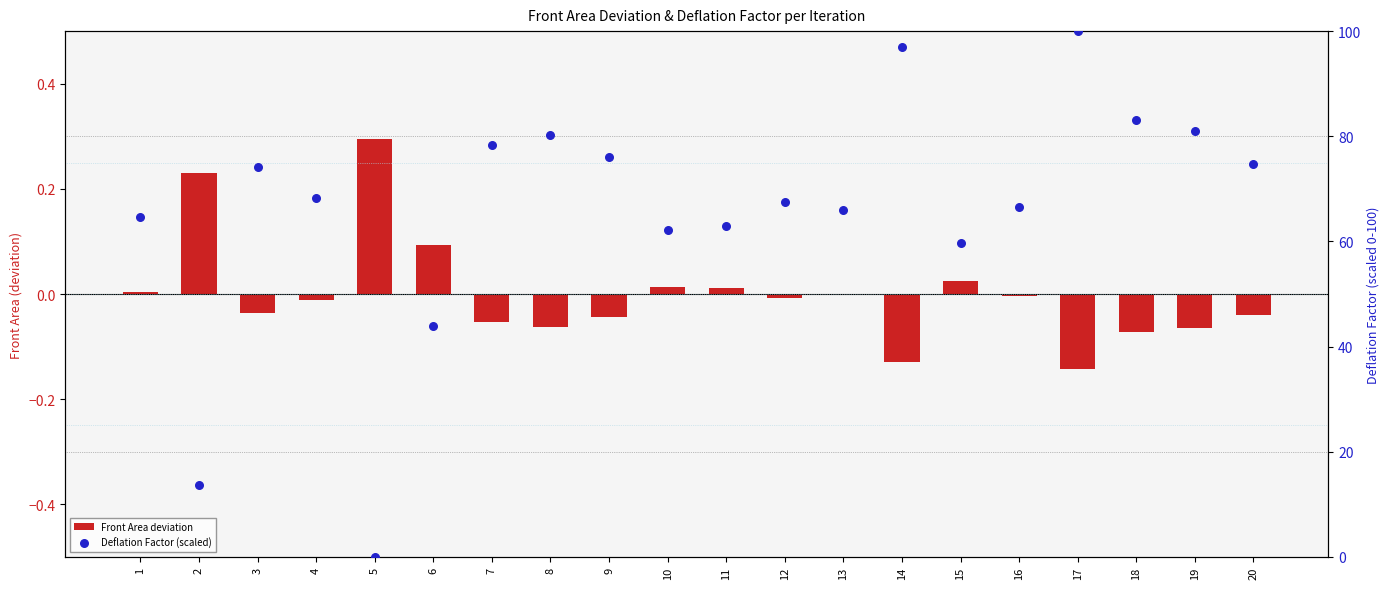

At which category is the sum across all series the highest?

17